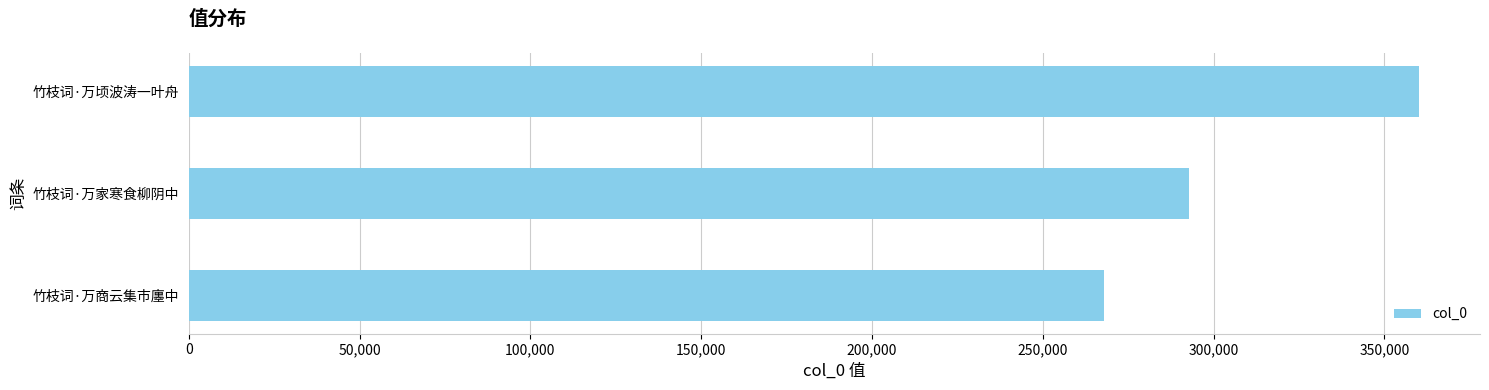

Reading bottom to top, extract all data points from this chart.

竹枝词·万商云集市廛中=267964	竹枝词·万家寒食柳阴中=292809	竹枝词·万顷波涛一叶舟=359975